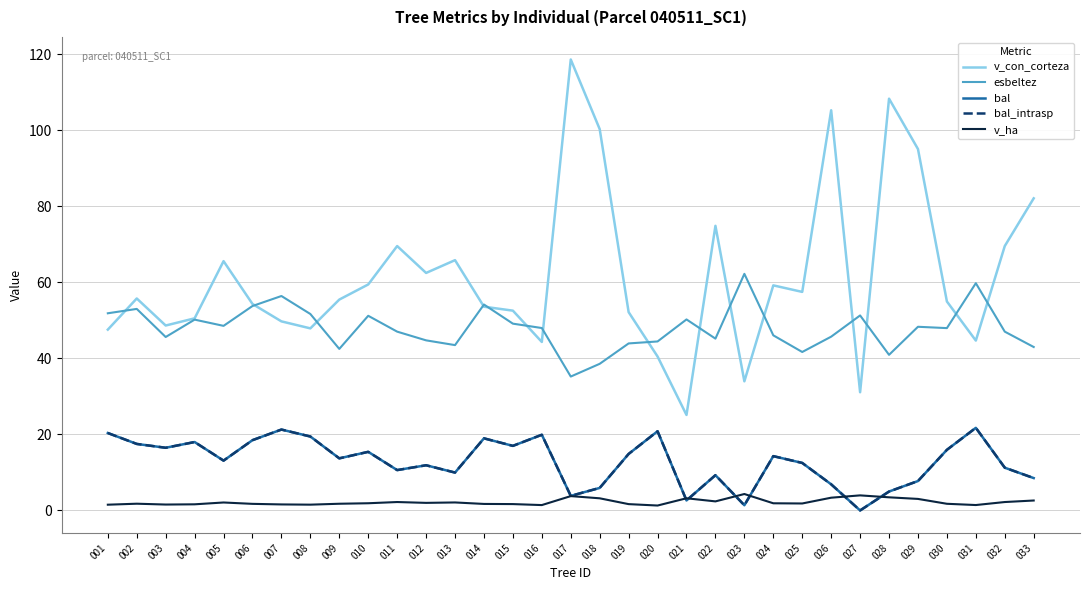

How many lines are shown in the chart?

5